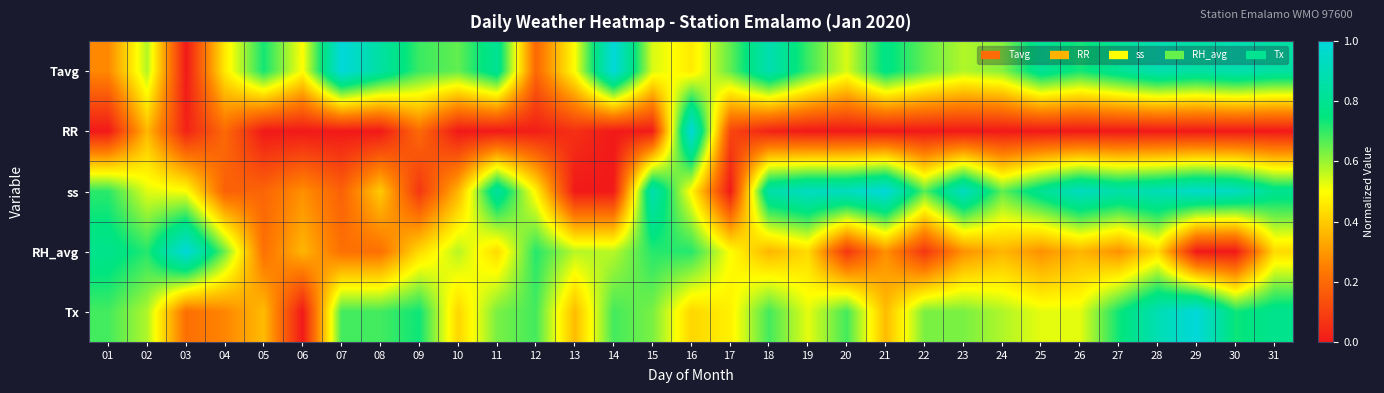

Reading left to right, transcribe all the data shown in this chart.

Tavg: 01=0.3	02=0.6	03=0.0	04=0.5	05=0.7	06=0.5	07=1.0	08=0.8	09=0.7	10=0.7	11=0.8	12=0.2	13=0.5	14=1.0	15=0.5	16=0.5	17=0.7	18=0.9	19=0.7	20=0.5	21=0.8	22=0.7	23=0.6	24=0.6	25=0.8	26=0.7	27=0.8	28=0.9	29=0.8	30=0.9	31=0.8
RR: 01=0.0	02=0.4	03=0.0	04=0.2	05=0.0	06=0.0	07=0.0	08=0.0	09=0.2	10=0.0	11=0.0	12=0.0	13=0.1	14=0.0	15=0.0	16=1.0	17=0.1	18=0.0	19=0.0	20=0.0	21=0.0	22=0.0	23=0.0	24=0.0	25=0.0	26=0.0	27=0.0	28=0.0	29=0.0	30=0.0	31=0.0
ss: 01=0.7	02=0.5	03=0.5	04=0.2	05=0.2	06=0.3	07=0.2	08=0.4	09=0.1	10=0.4	11=0.8	12=0.5	13=0.0	14=0.0	15=0.9	16=0.5	17=0.0	18=0.9	19=0.9	20=0.9	21=1.0	22=0.7	23=0.9	24=0.7	25=0.8	26=0.9	27=0.9	28=0.9	29=1.0	30=0.9	31=0.8
RH_avg: 01=0.8	02=0.7	03=1.0	04=0.6	05=0.2	06=0.4	07=0.2	08=0.2	09=0.4	10=0.6	11=0.4	12=0.7	13=0.6	14=0.6	15=0.7	16=0.7	17=0.5	18=0.4	19=0.4	20=0.1	21=0.3	22=0.1	23=0.3	24=0.4	25=0.3	26=0.4	27=0.3	28=0.4	29=0.0	30=0.0	31=0.4
Tx: 01=0.7	02=0.6	03=0.2	04=0.3	05=0.4	06=0.0	07=0.7	08=0.7	09=0.7	10=0.4	11=0.6	12=0.7	13=0.4	14=0.7	15=0.6	16=0.4	17=0.5	18=0.7	19=0.5	20=0.7	21=0.4	22=0.6	23=0.6	24=0.6	25=0.5	26=0.5	27=0.7	28=0.9	29=1.0	30=0.7	31=0.8